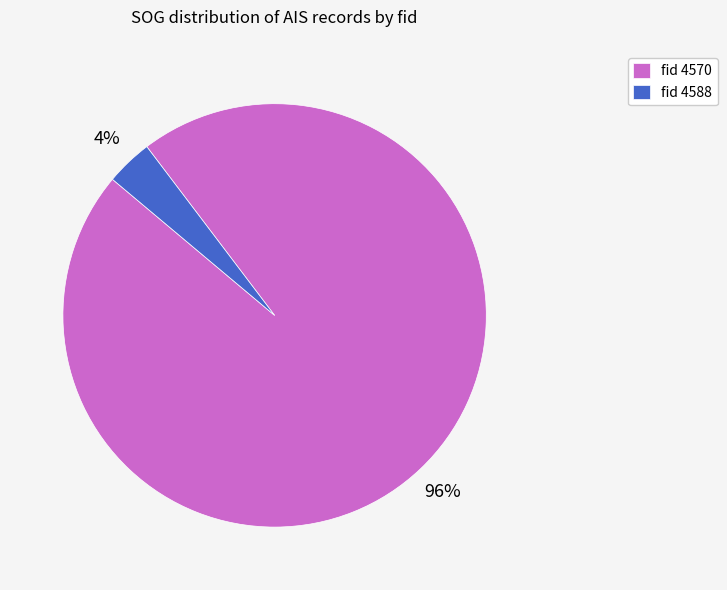

Which slice is the smallest?

fid 4588